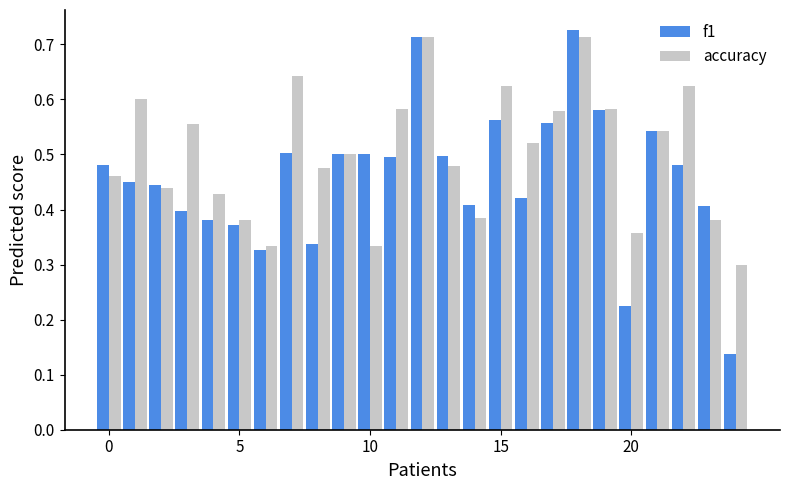

Which series has the widest spread of values?

f1